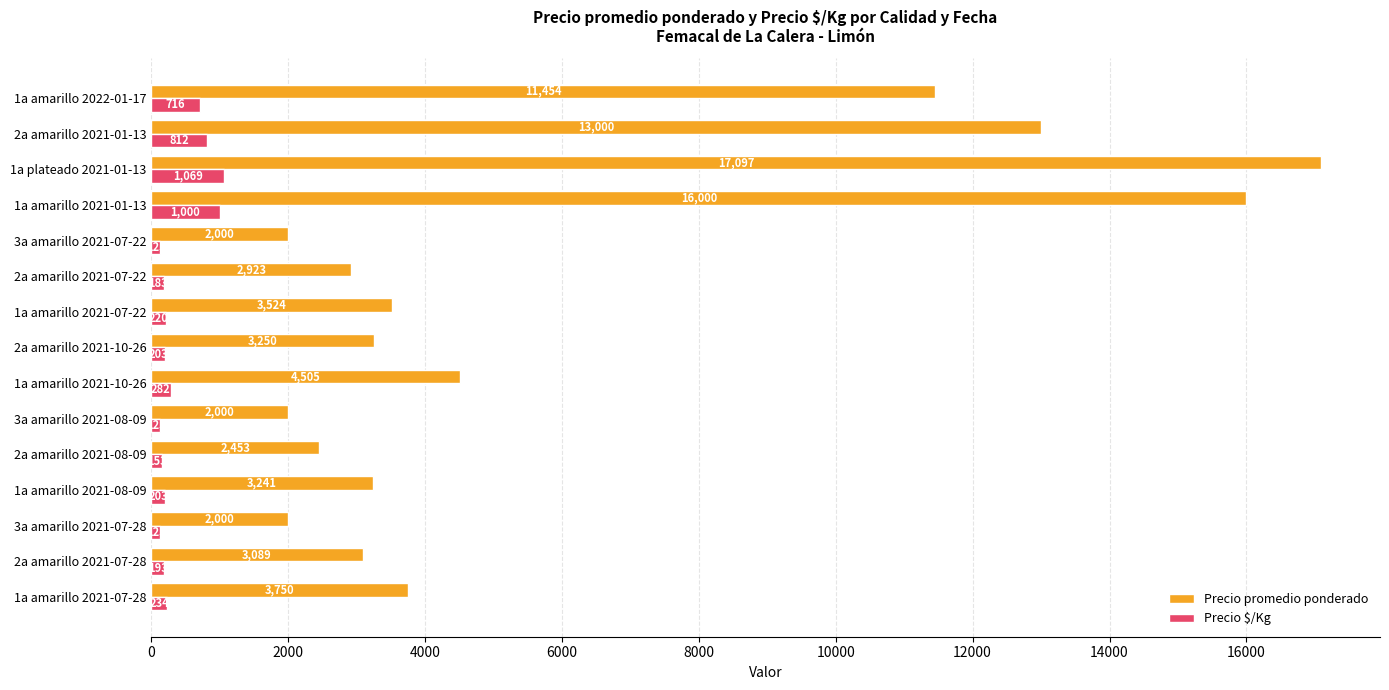

What is the difference between the Precio promedio ponderado values at 1a amarillo 2021-08-09 and 2a amarillo 2021-08-09?

788